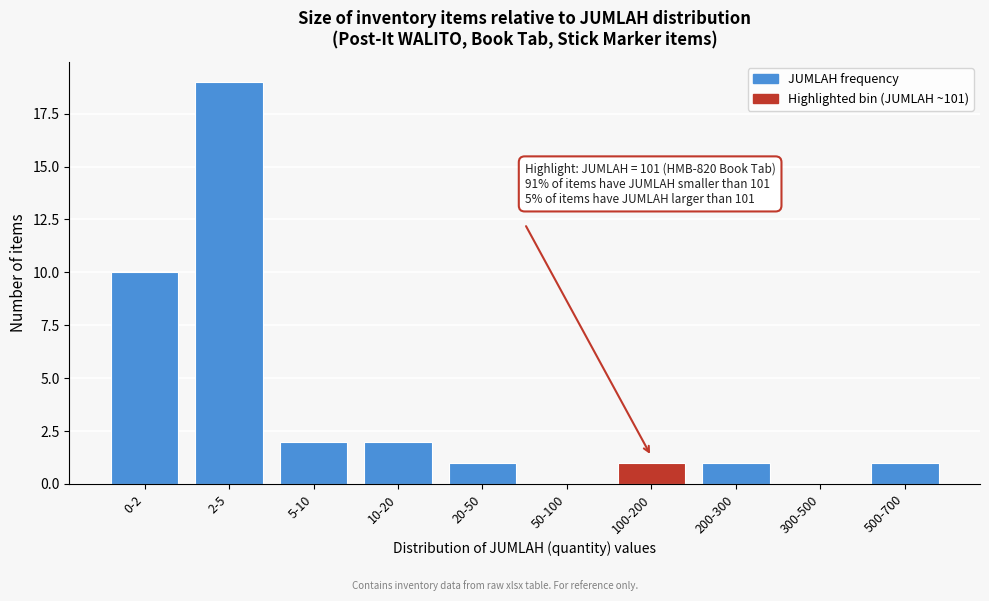

Reading right to left, transcribe all the data shown in this chart.

500-700=1	300-500=0	200-300=1	100-200=1	50-100=0	20-50=1	10-20=2	5-10=2	2-5=19	0-2=10